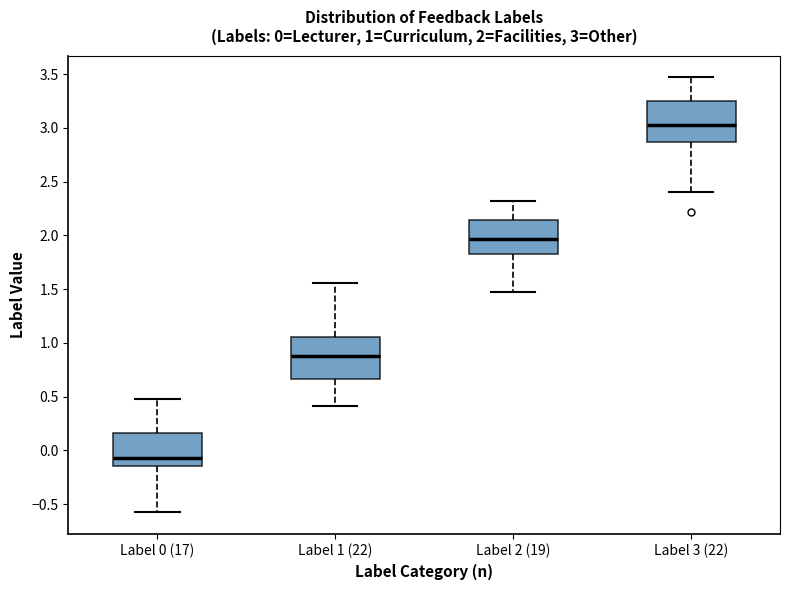

Which box has the lowest median line?

Label 0 (17)